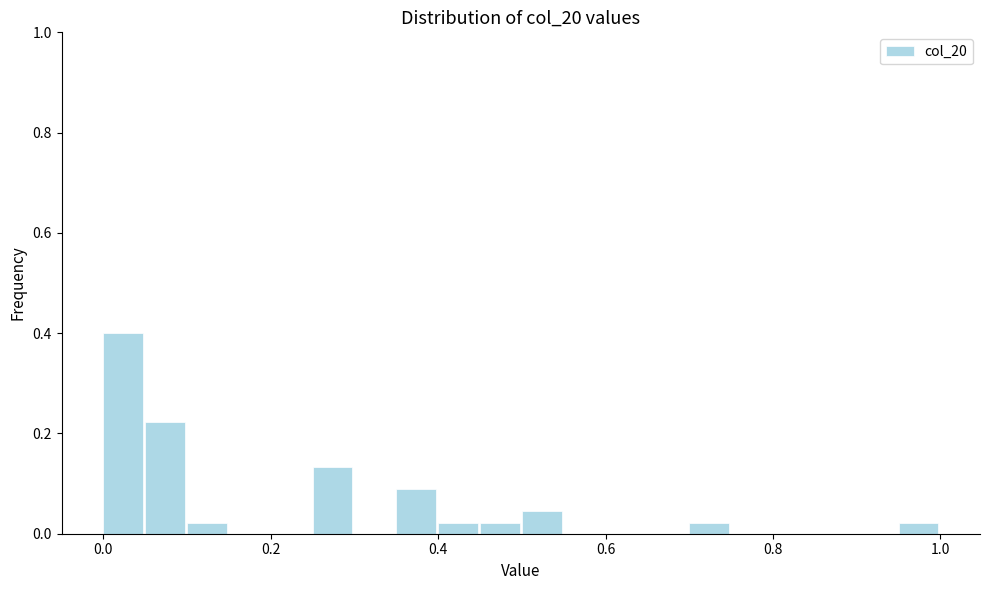

Read against the x-axis, roughly where is the centre of the tallest bar?

0.02